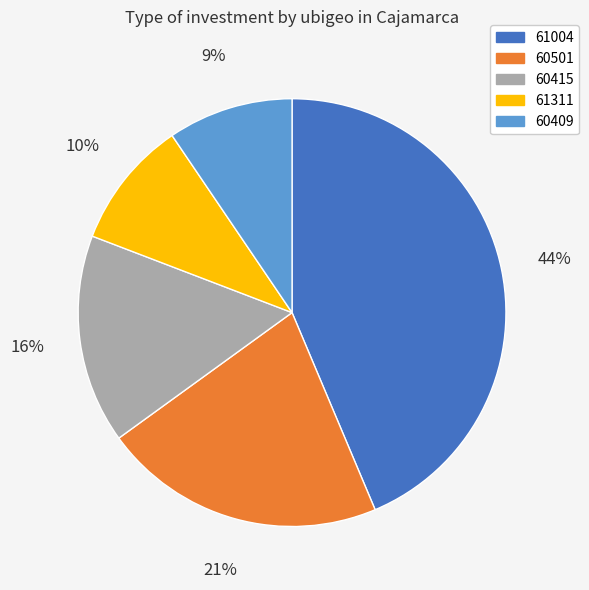

True or false: 60415 accounts for 16% of the total.

True